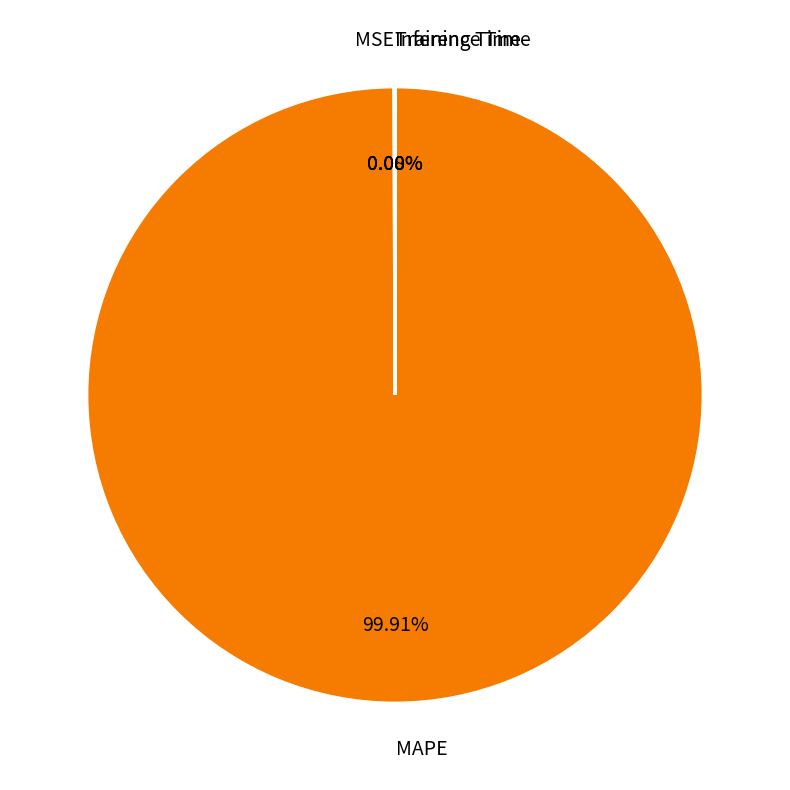

Does MAPE account for over 50% of the chart?

Yes